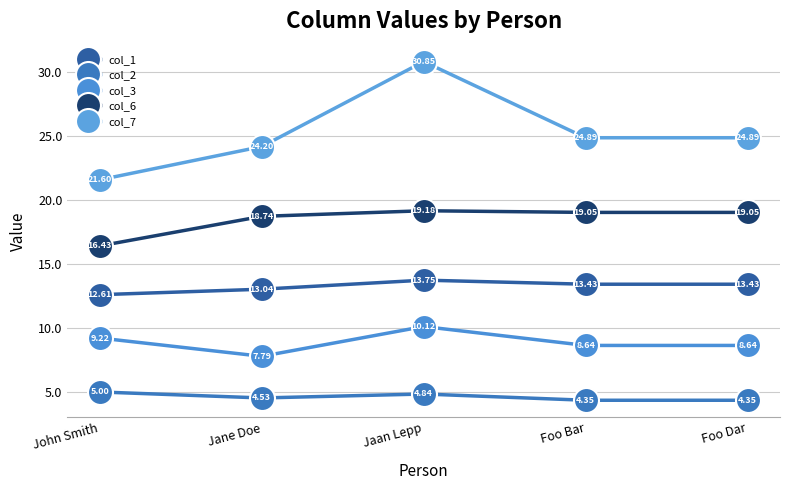

At which category does col_6 reach its first local peak?

Jaan Lepp